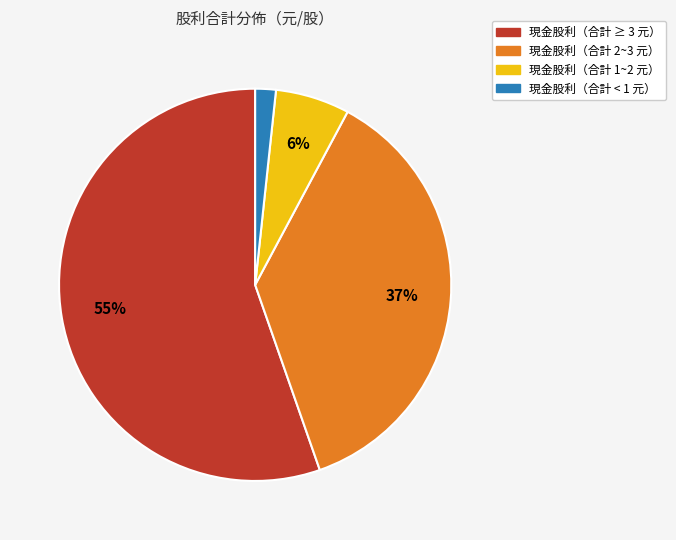

To the nearest percent, what is the average slice percentage?

25%